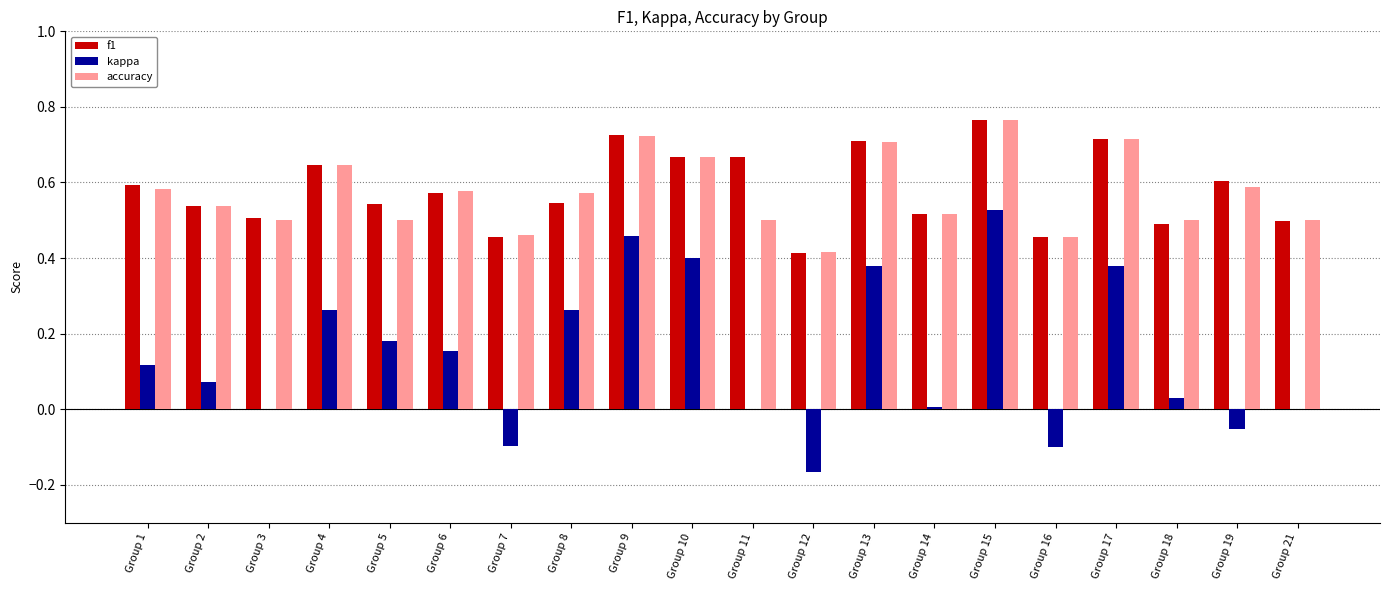

At which category is the sum across all series the highest?

Group 15